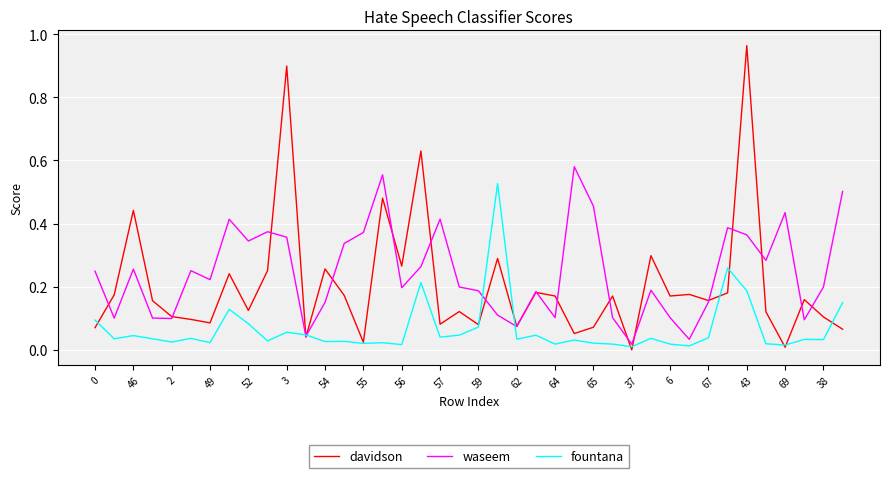

Rank the series by their average value, from lowest to highest.

fountana, davidson, waseem